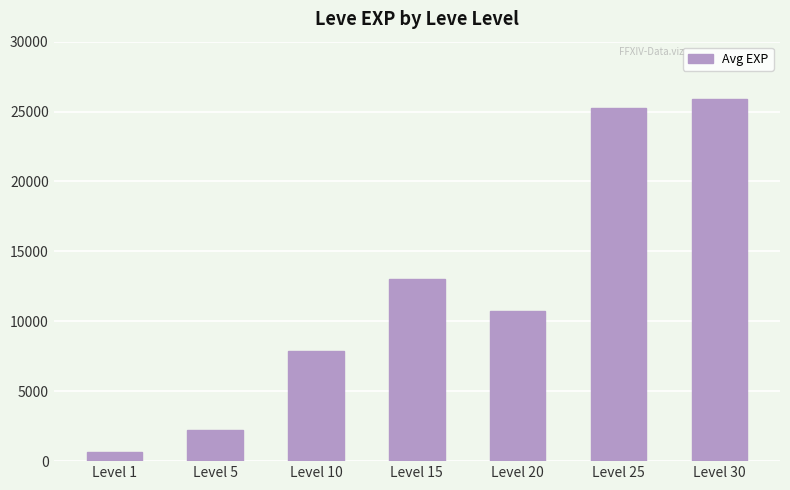

What is the ratio of the value at Level 5 to the value at Level 30?

0.1